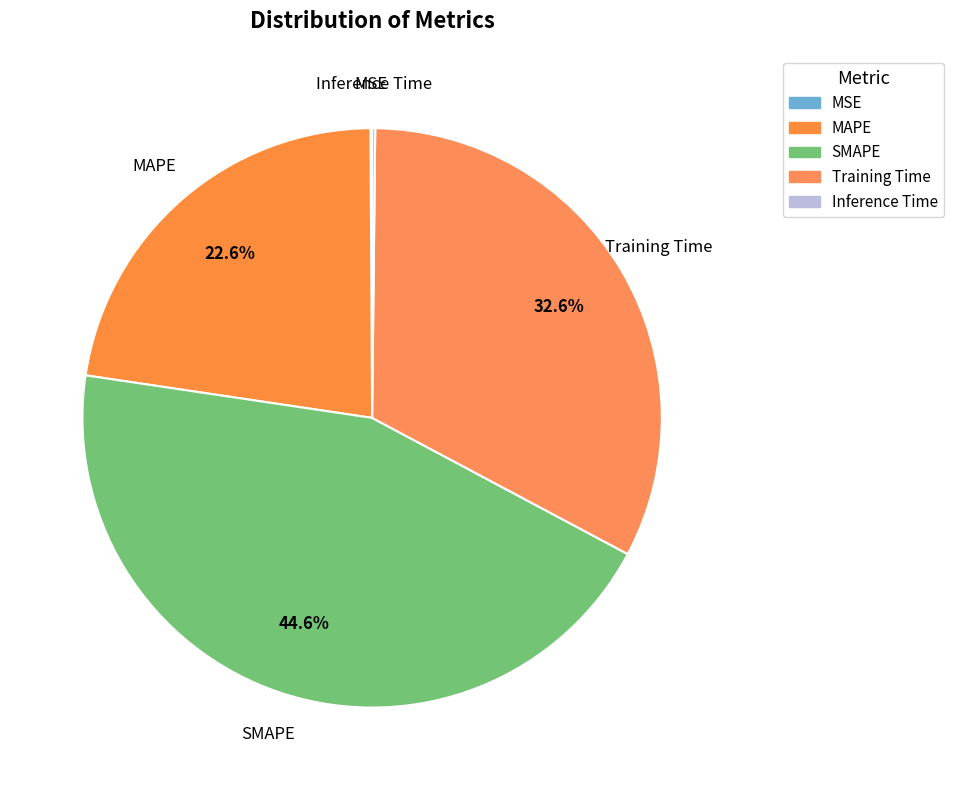

Which has a higher value, Training Time or MSE?

Training Time